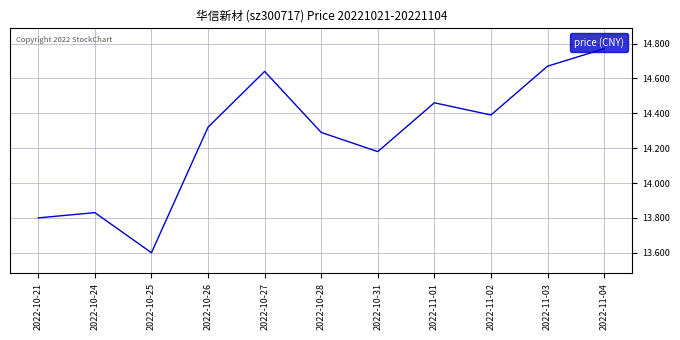

How many lines are shown in the chart?

1